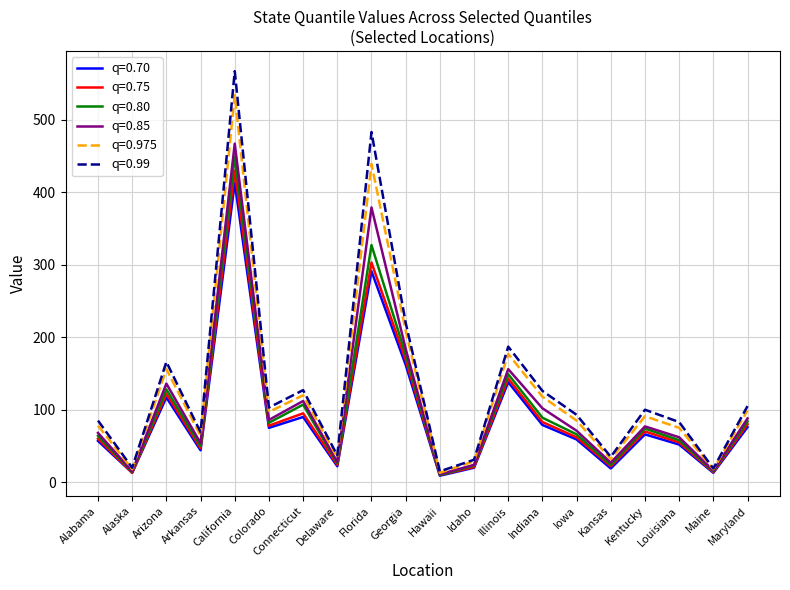

Does the chart display data point markers on the line(s)?

No